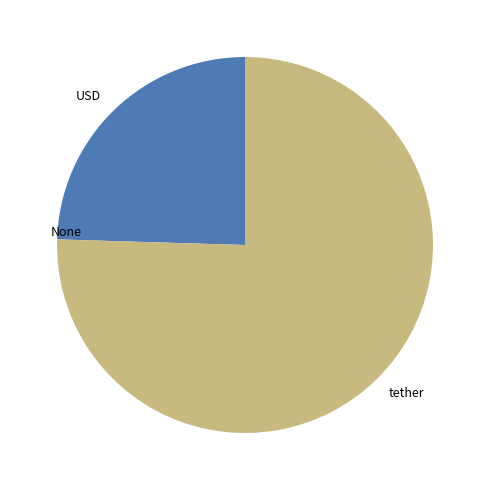

Is there a majority slice in this chart?

Yes